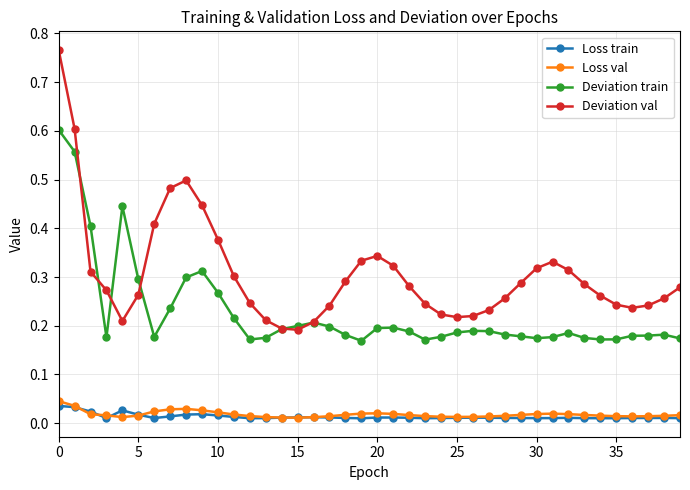

True or false: Deviation train has more than 1 points higher than both neighbors.

True